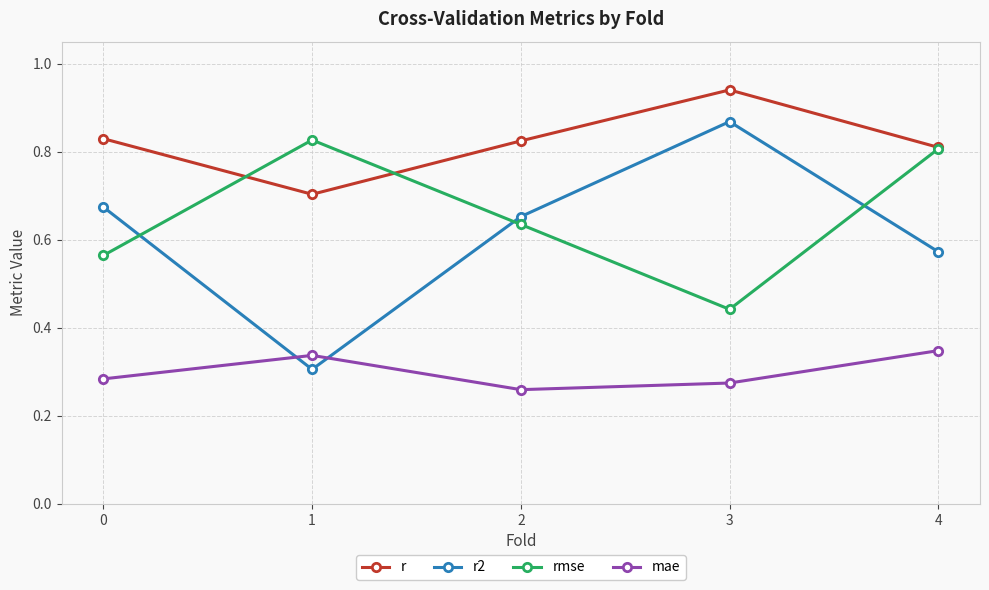

Rank the categories by r2 value from lowest to highest.

1, 4, 2, 0, 3